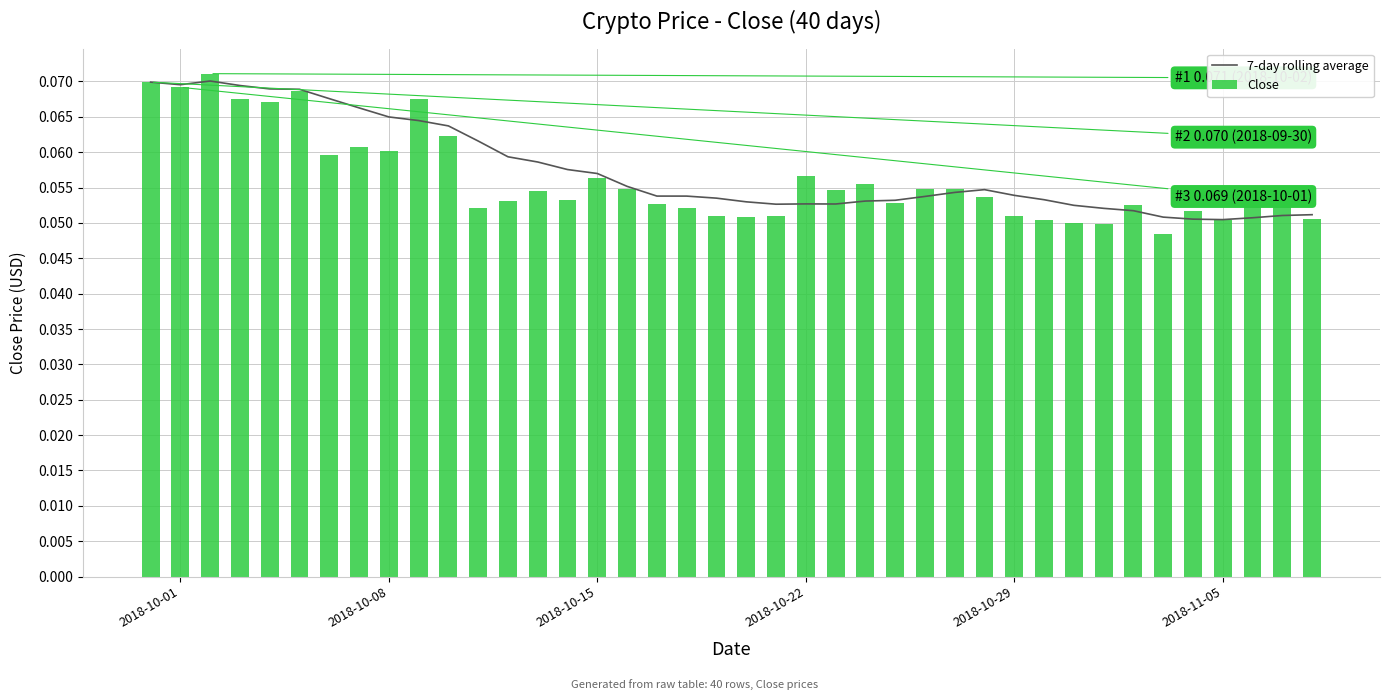

What are all the series names shown in the legend?

7-day rolling average, Close